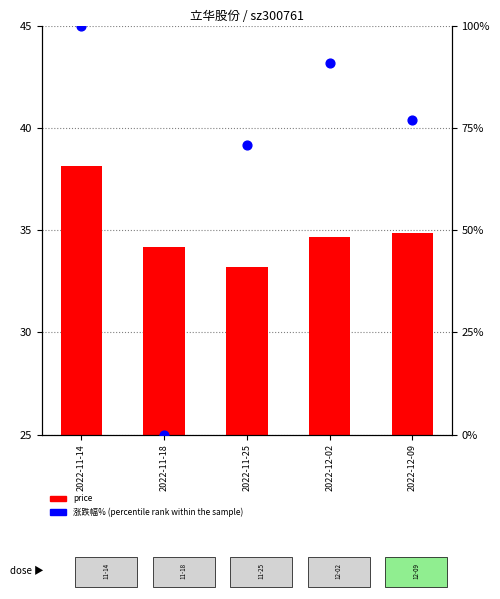

At which category is the sum across all series the highest?

2022-11-14